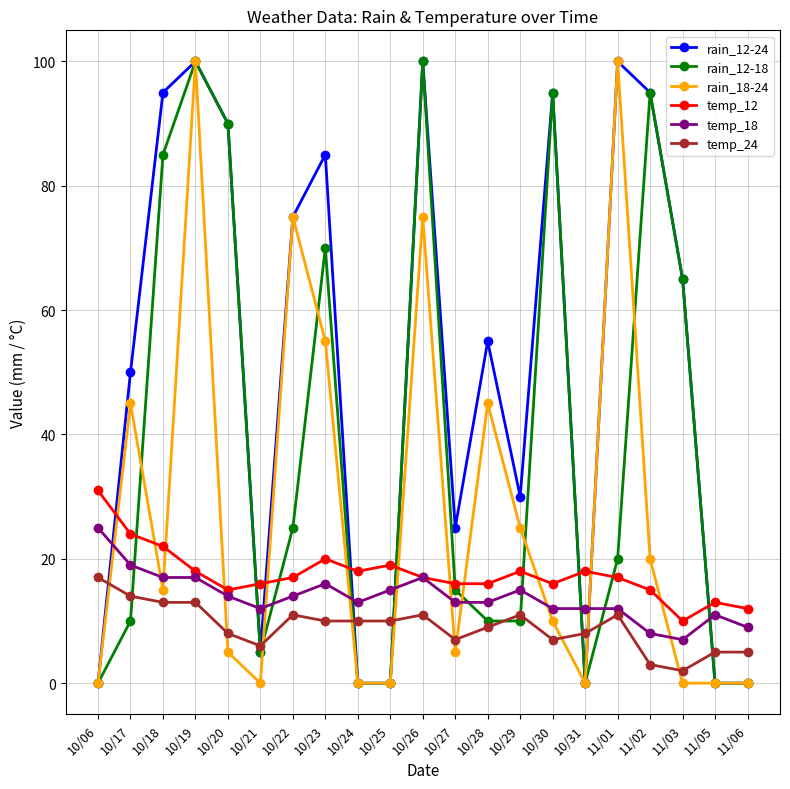

What is the maximum value shown in the chart?

100